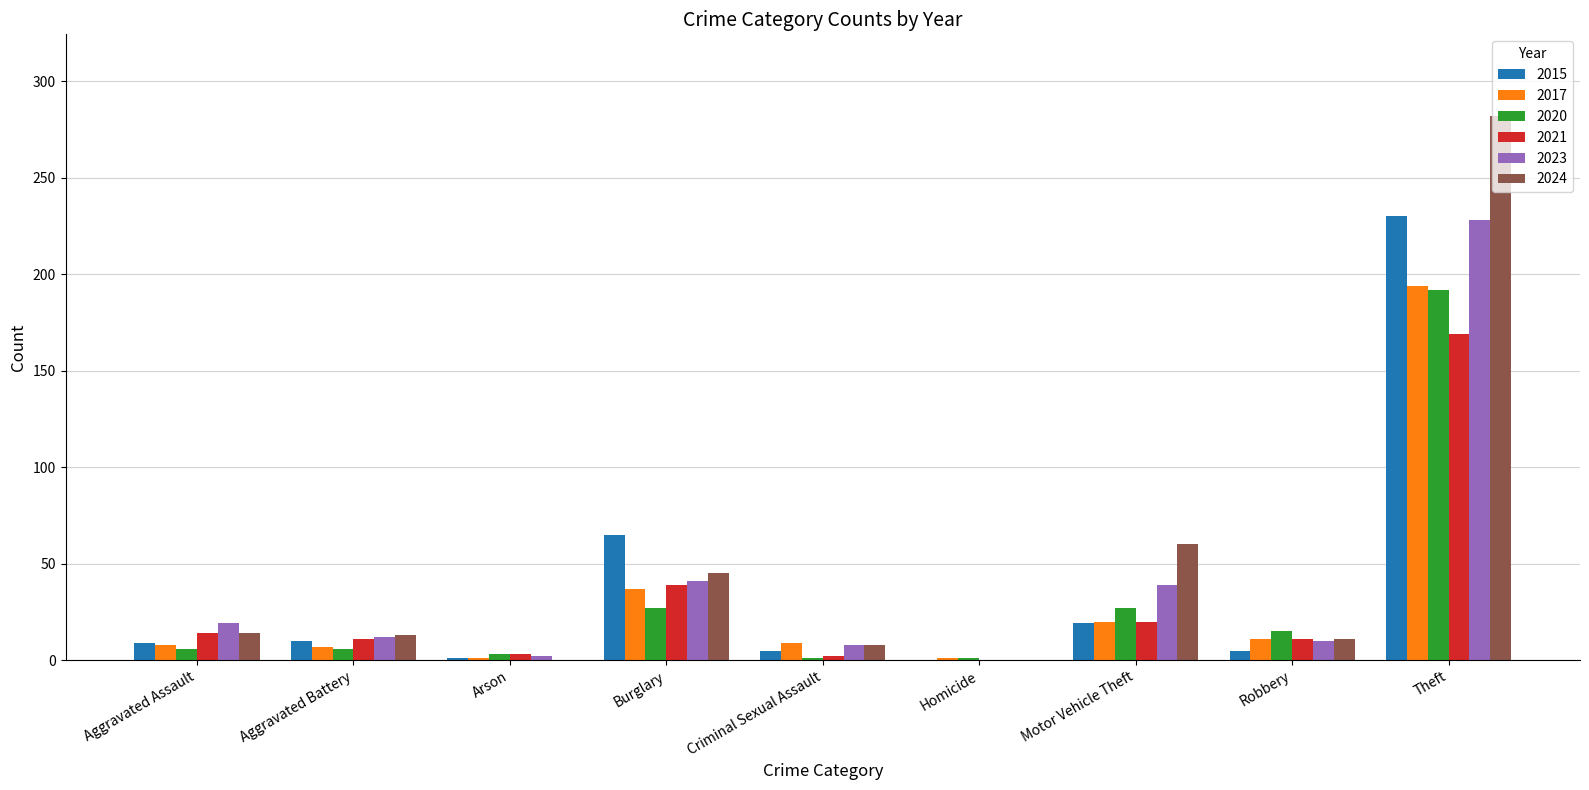

True or false: 2017 has a value of 336 at Theft.

False